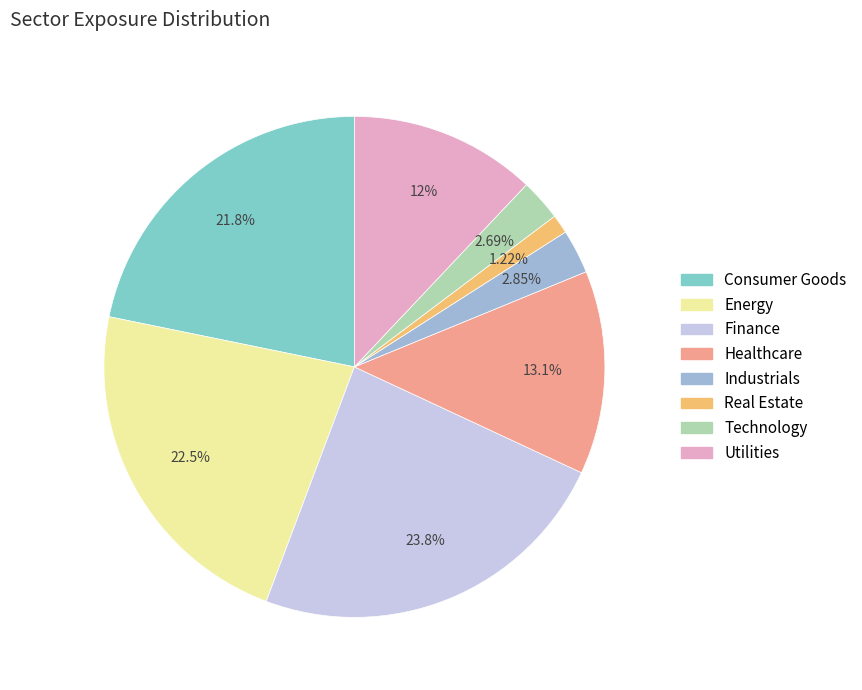

What percentage is the Healthcare slice, to the nearest percent?

13%